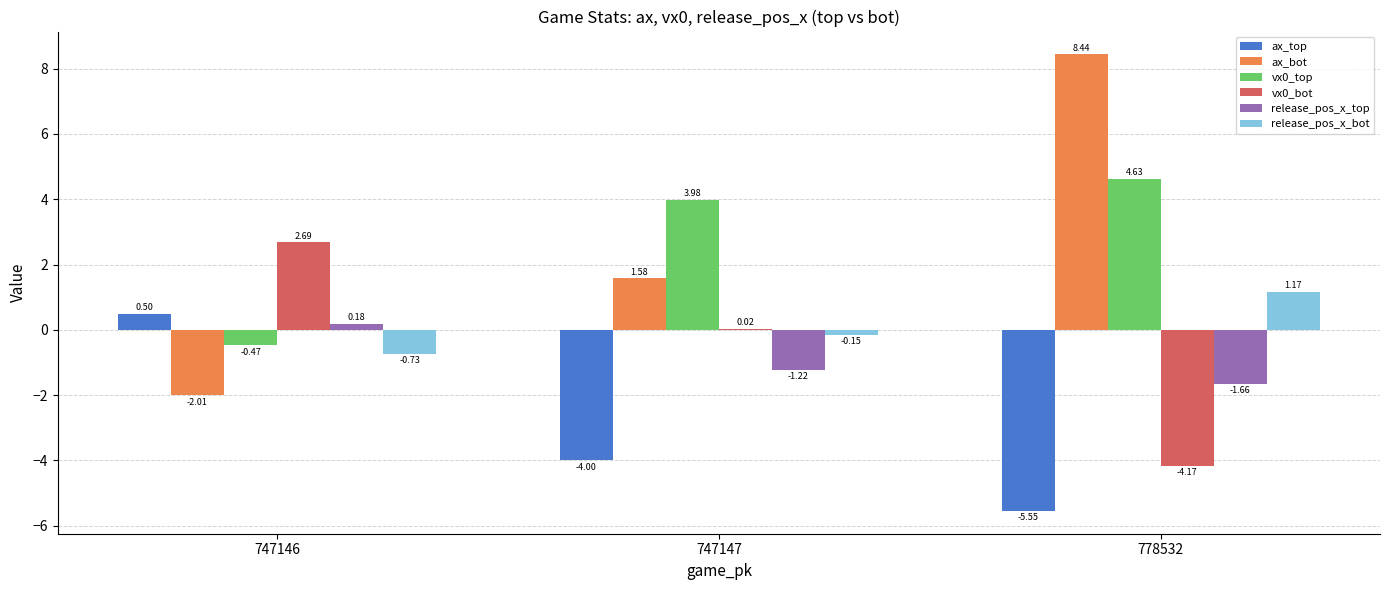

Which category has the highest value in the ax_bot series?

778532